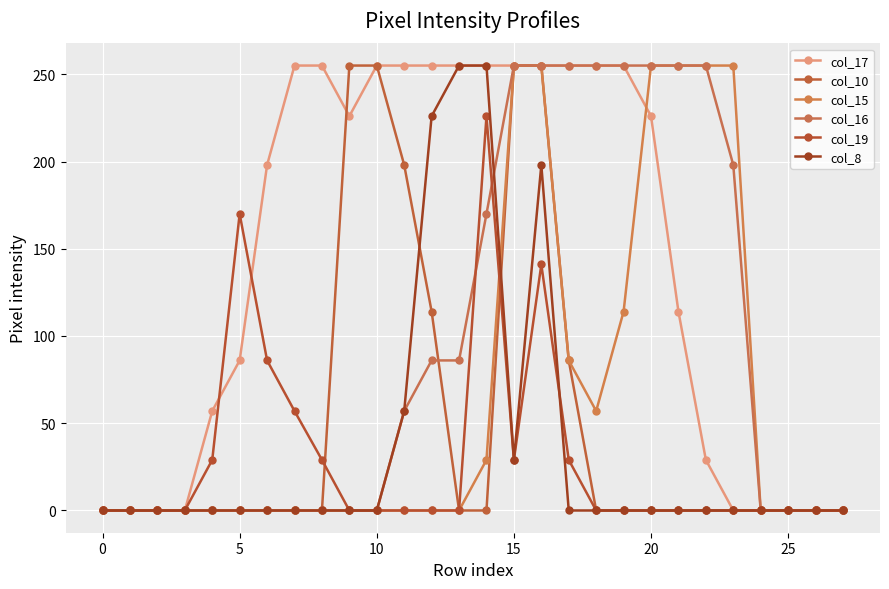

Does the chart display data point markers on the line(s)?

Yes